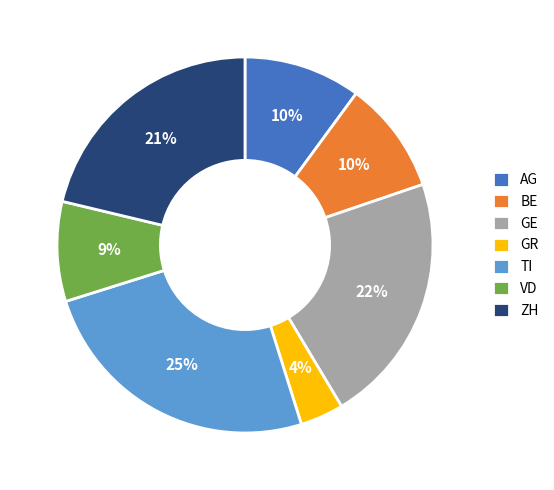

To the nearest percent, what portion does AG represent?

10%